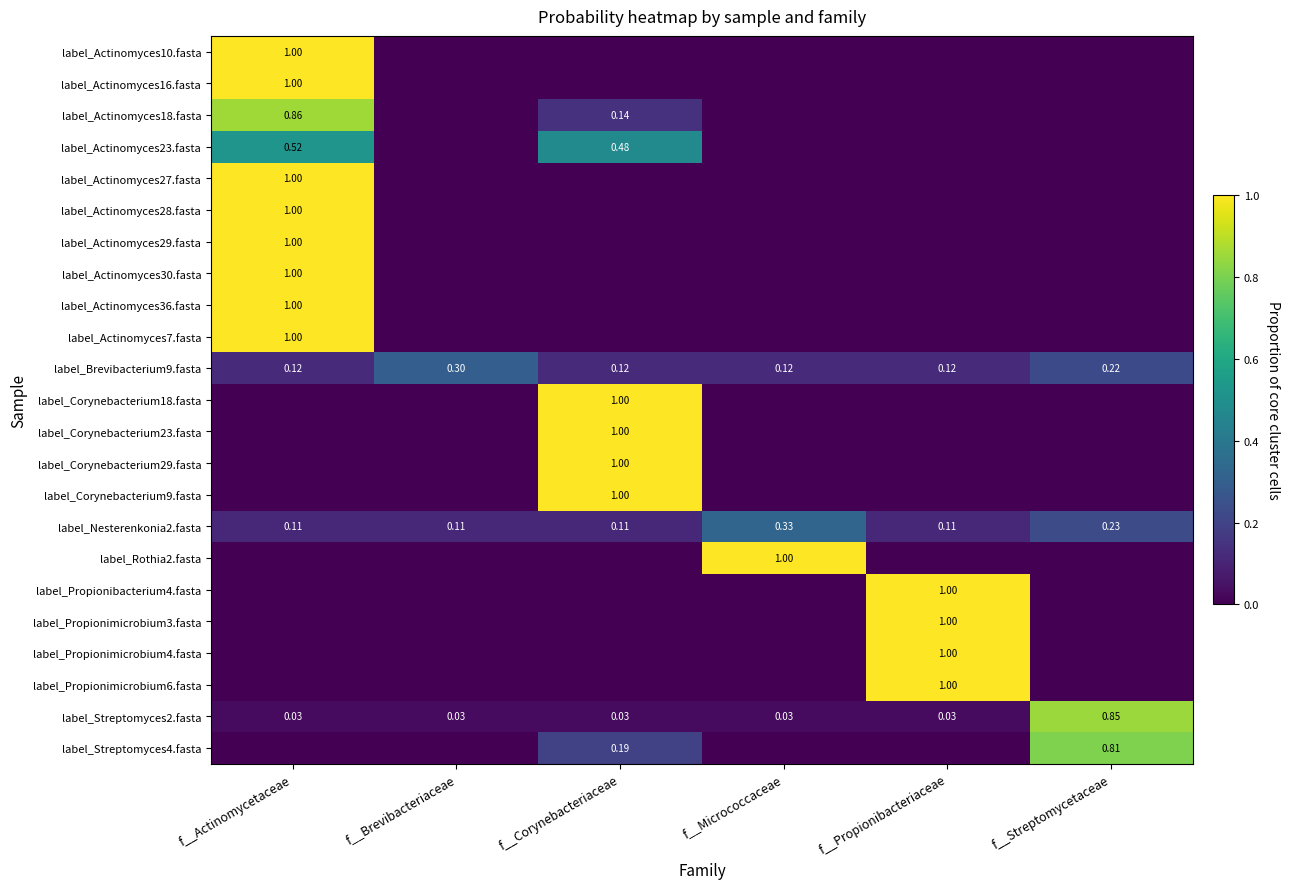

At which label does label_Nesterenkonia2.fasta reach its peak?

f__Micrococcaceae